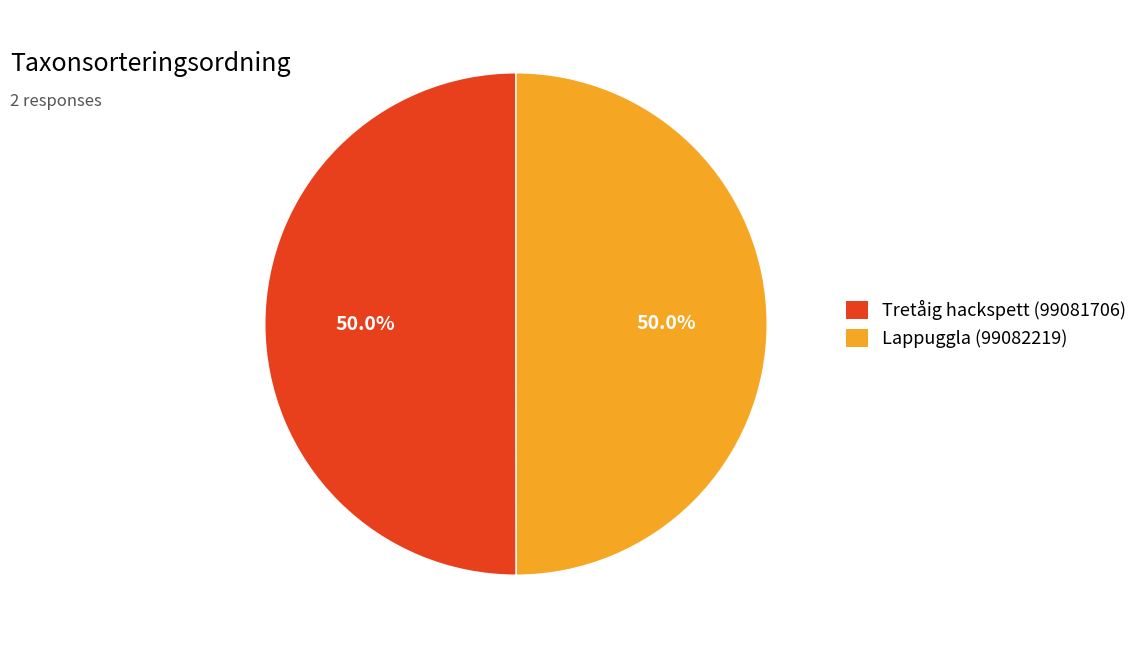

What is the ratio of the value at Lappuggla (99082219) to the value at Tretåig hackspett (99081706)?

1.0